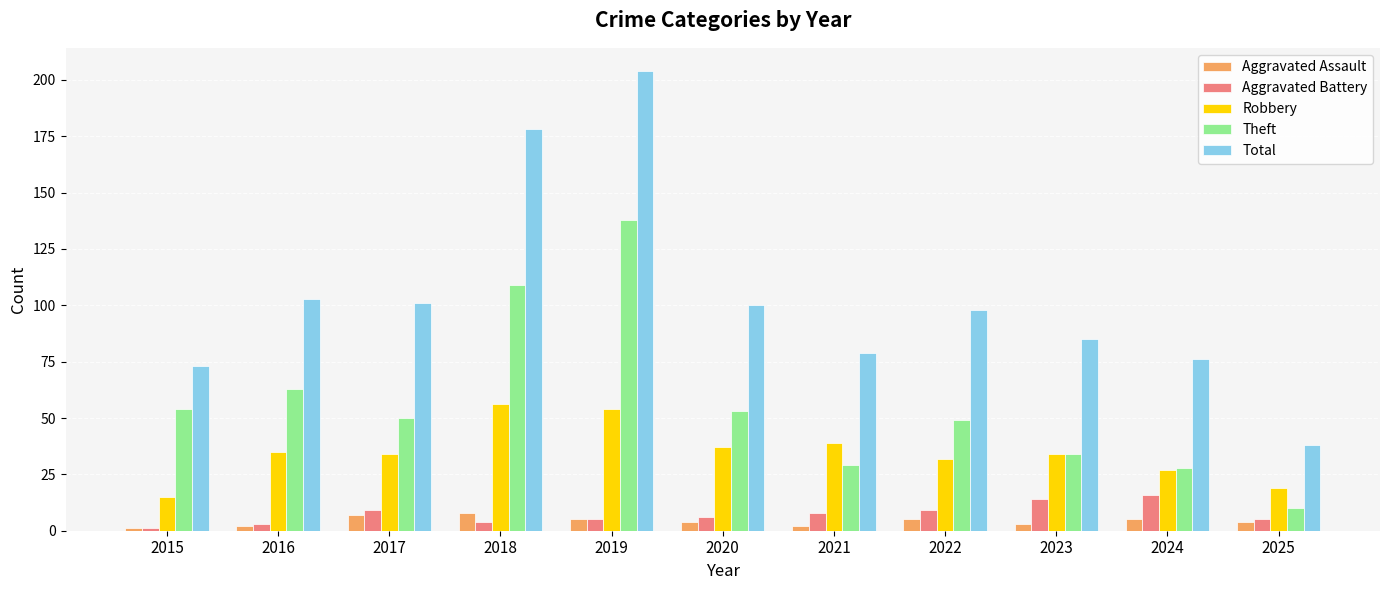

The Theft series shows 49 at 2022. True or false?

True